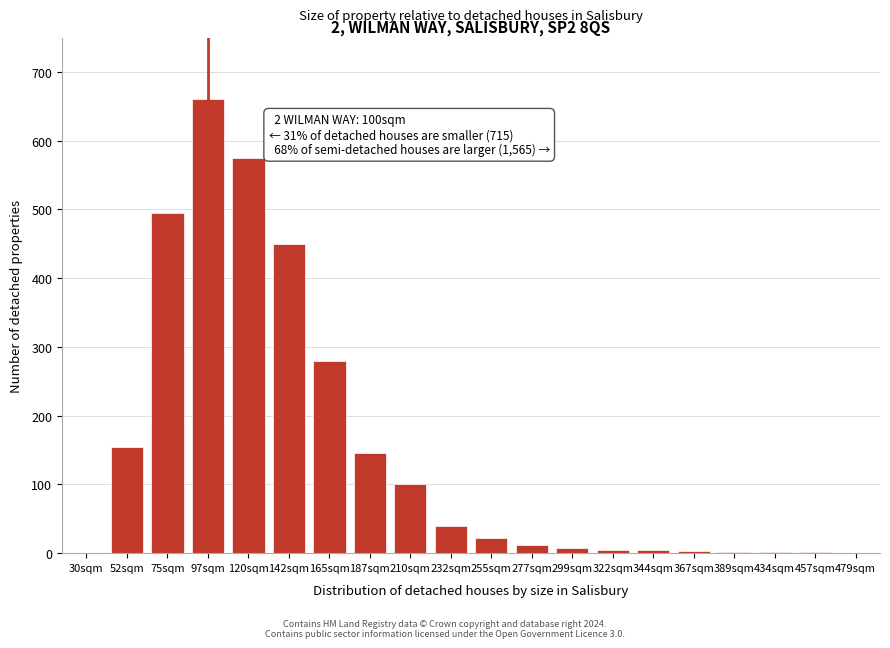

Is it true that the value at 75sqm is 827?

False